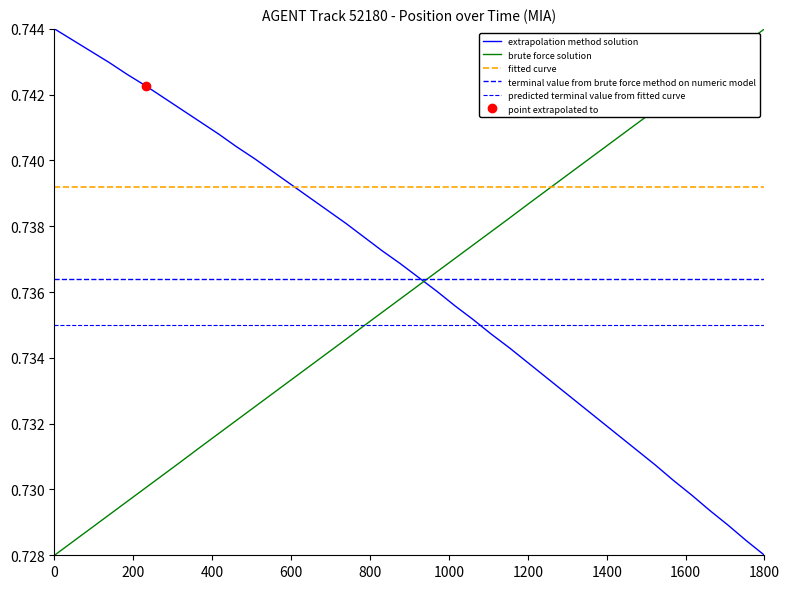

At which label is extrapolation method solution closest to 0?

1800